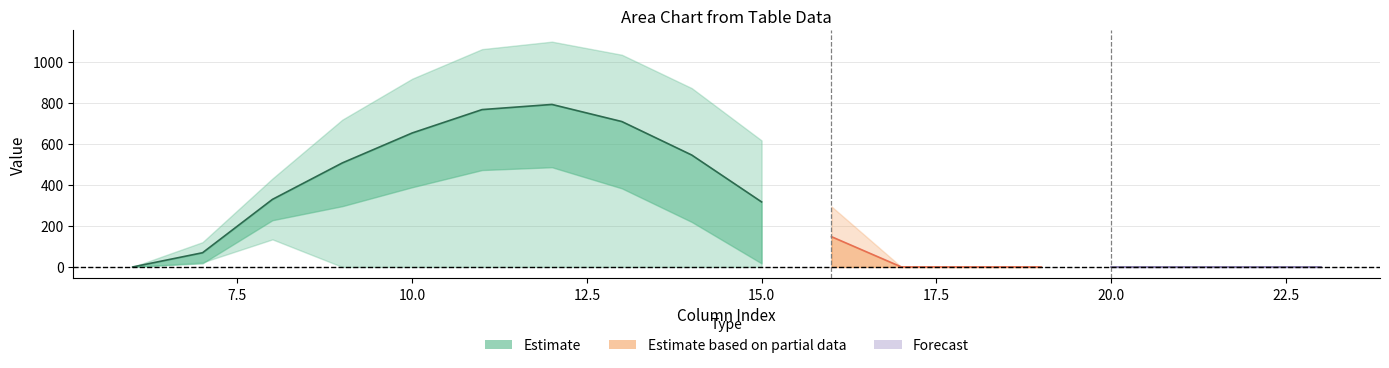

Reading left to right, list all the values displayed in this chart.

row_0: 6=0.0	7=120.6	8=430.3	9=716.9	10=916.2	11=1060.3	12=1096.7	13=1032.9	14=870.6	15=615.9	16=294.5	17=0.0	18=0.0	19=0.0	20=0.0	21=0.0	22=0.0	23=0.0
row_1: 6=0.0	7=17.7	8=227.5	9=295.9	10=388.1	11=471.7	12=485.4	13=382.7	14=219.2	15=17.3	16=0.0	17=0.0	18=0.0	19=0.0	20=0.0	21=0.0	22=0.0	23=0.0
row_2: 6=0.0	7=22.3	8=134.2	9=0.0	10=0.0	11=0.0	12=0.0	13=0.0	14=0.0	15=0.0	16=0.0	17=0.0	18=0.0	19=0.0	20=0.0	21=0.0	22=0.0	23=0.0